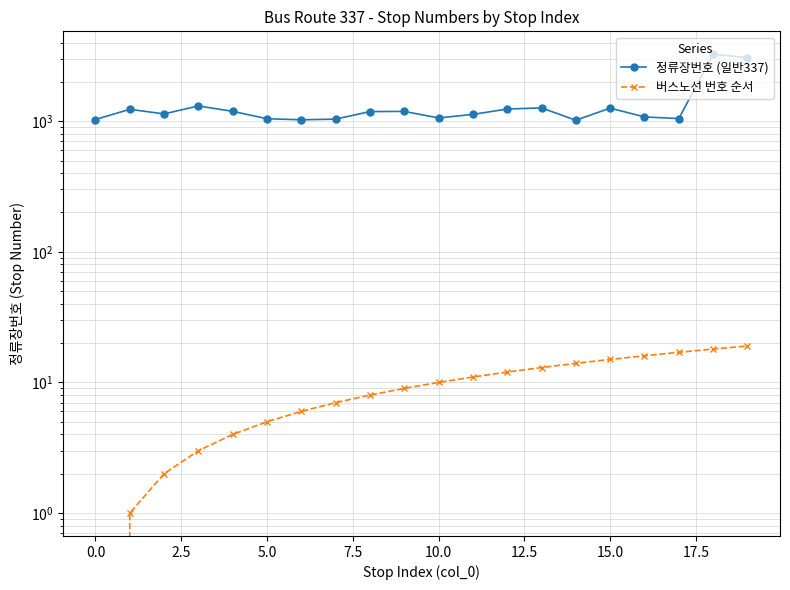

What is the total value across all series at 11?

1138